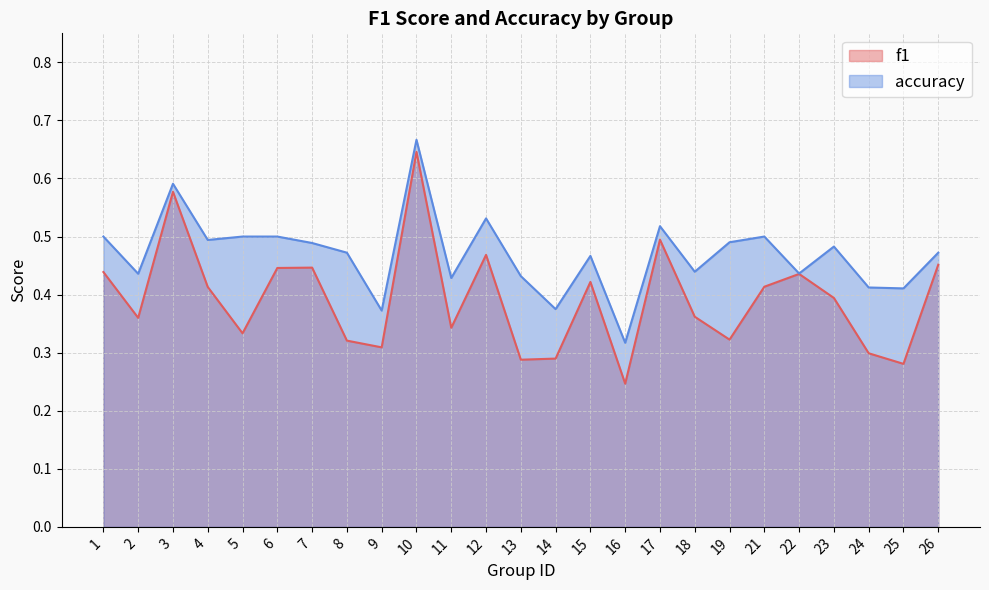

Reading left to right, list all the values displayed in this chart.

f1: 1=0.4	2=0.4	3=0.6	4=0.4	5=0.3	6=0.4	7=0.4	8=0.3	9=0.3	10=0.6	11=0.3	12=0.5	13=0.3	14=0.3	15=0.4	16=0.2	17=0.5	18=0.4	19=0.3	21=0.4	22=0.4	23=0.4	24=0.3	25=0.3	26=0.5
accuracy: 1=0.5	2=0.4	3=0.6	4=0.5	5=0.5	6=0.5	7=0.5	8=0.5	9=0.4	10=0.7	11=0.4	12=0.5	13=0.4	14=0.4	15=0.5	16=0.3	17=0.5	18=0.4	19=0.5	21=0.5	22=0.4	23=0.5	24=0.4	25=0.4	26=0.5